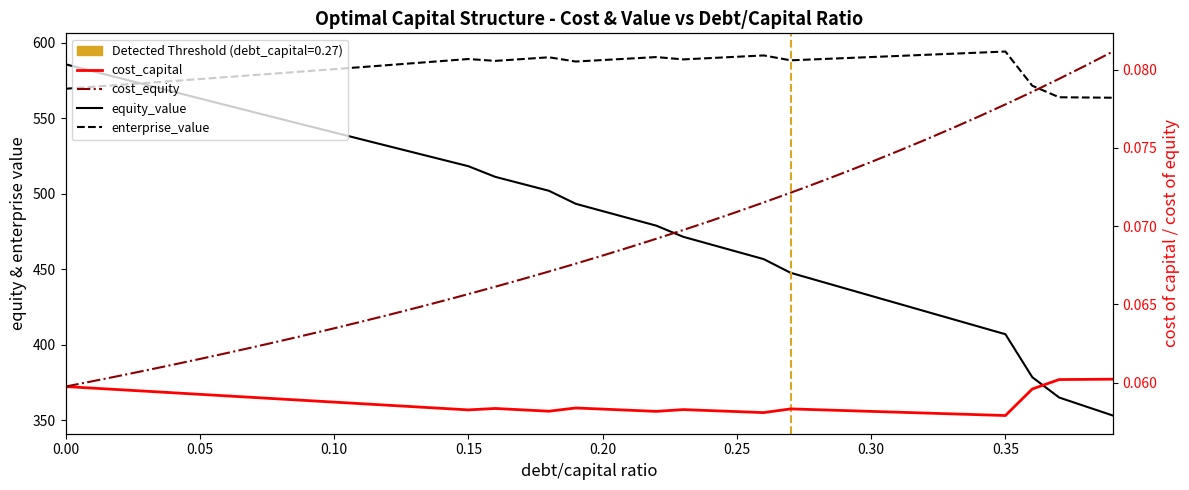

How many data points does each series have?

40